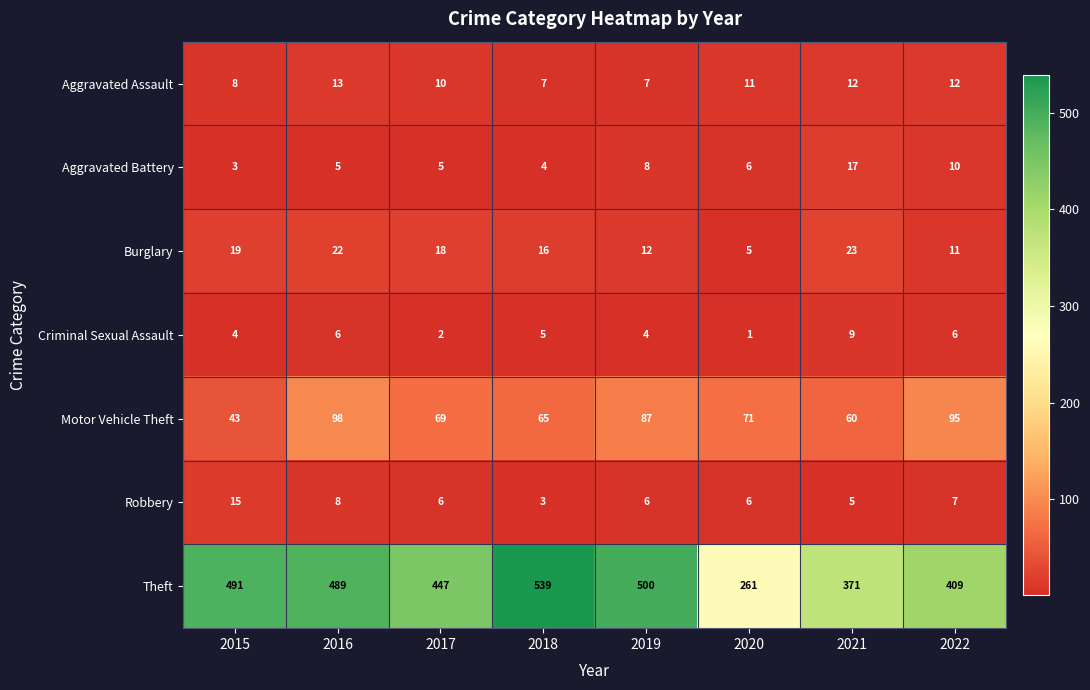

What is the difference between the maximum and minimum values in the Aggravated Battery series?

14